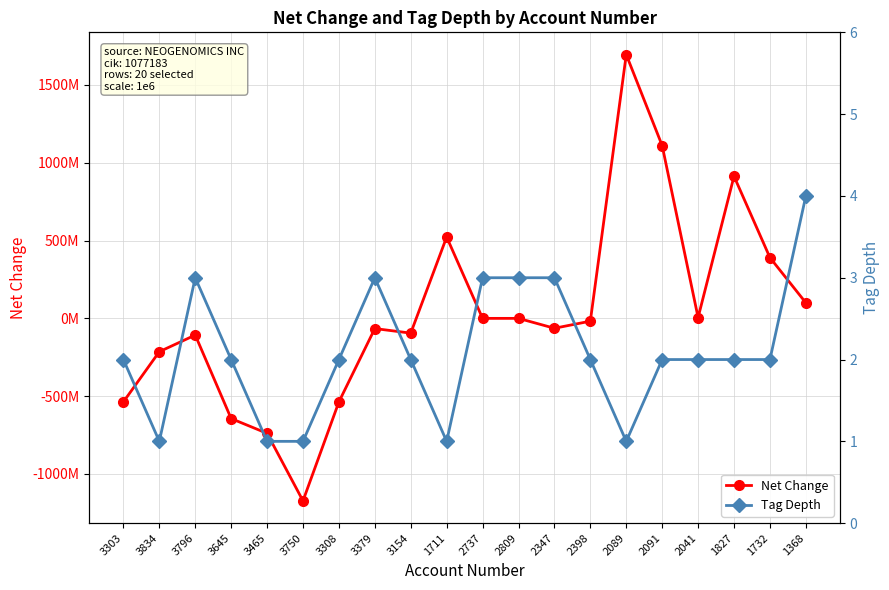

What is the sum of the Net Change values at 2089 and 3645?

1051040000